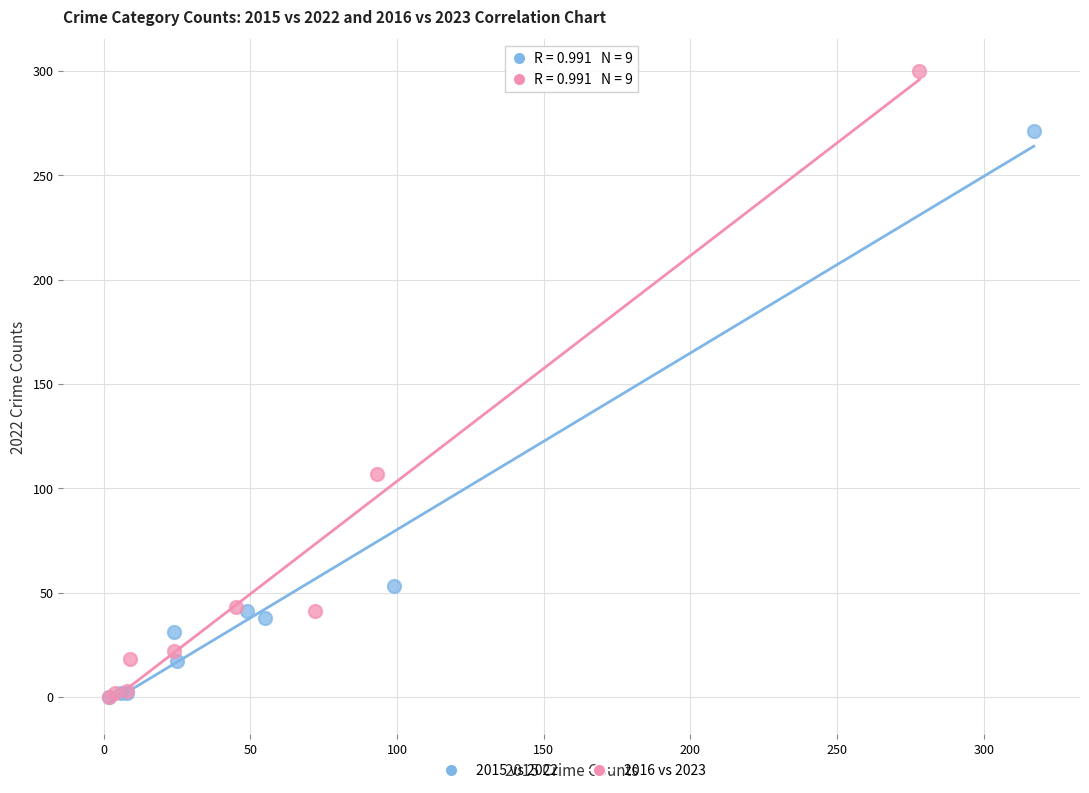

Which series reaches the maximum Y coordinate?

2016 vs 2023